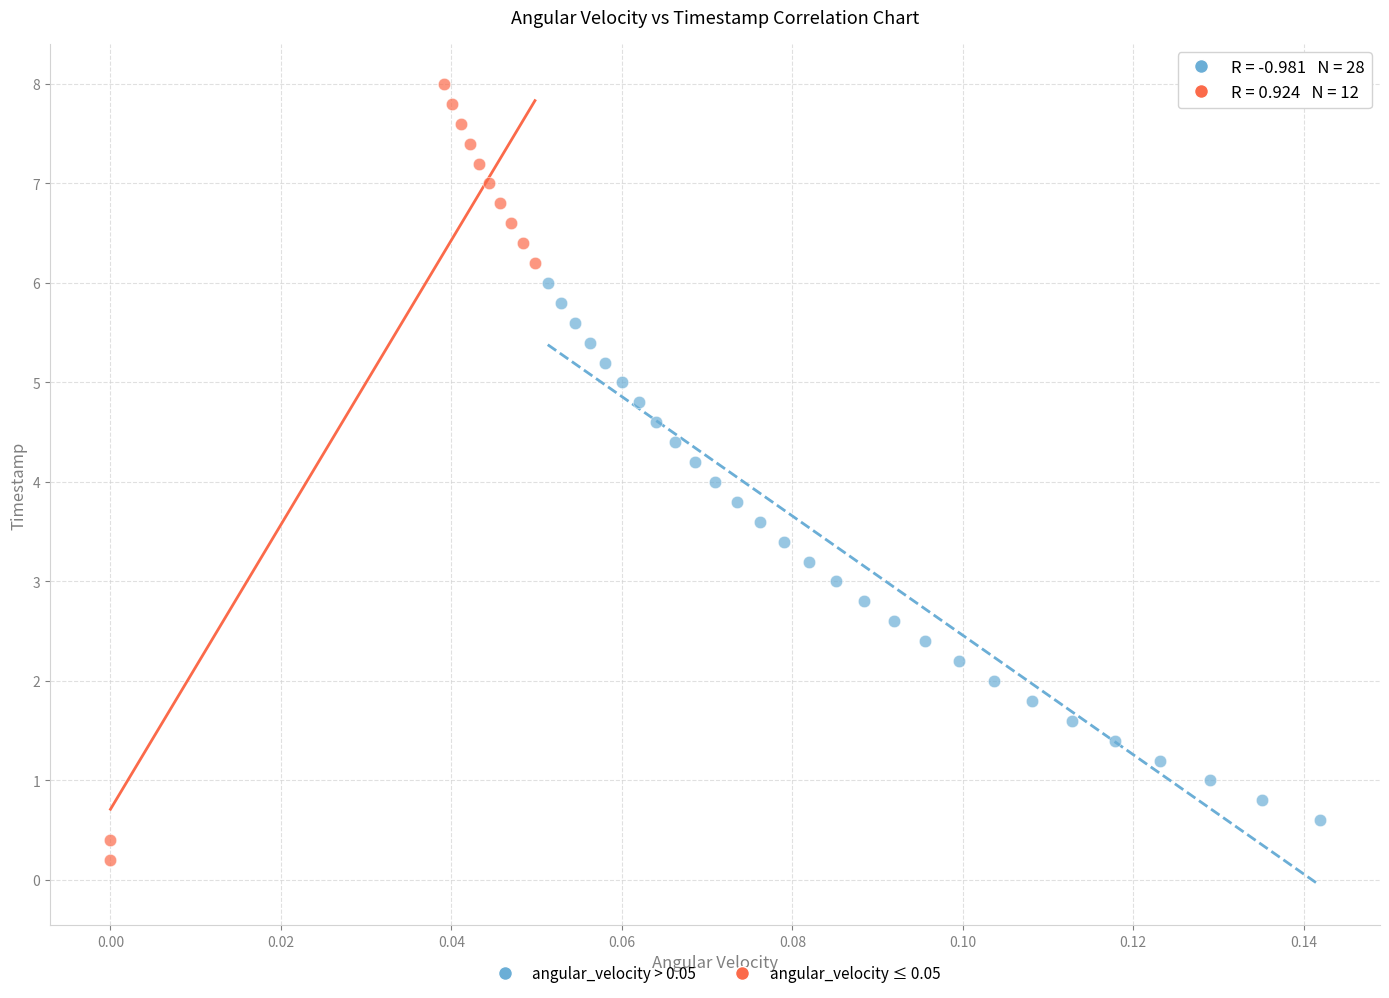

What are all the series names shown in the legend?

angular_velocity > 0.05, angular_velocity ≤ 0.05